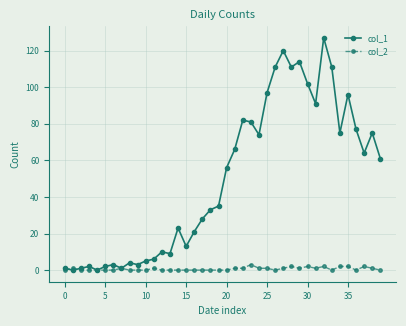

What are all the series names shown in the legend?

col_1, col_2